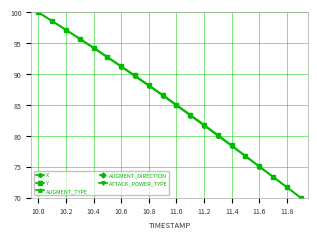

How many distinct data groups are displayed?

5